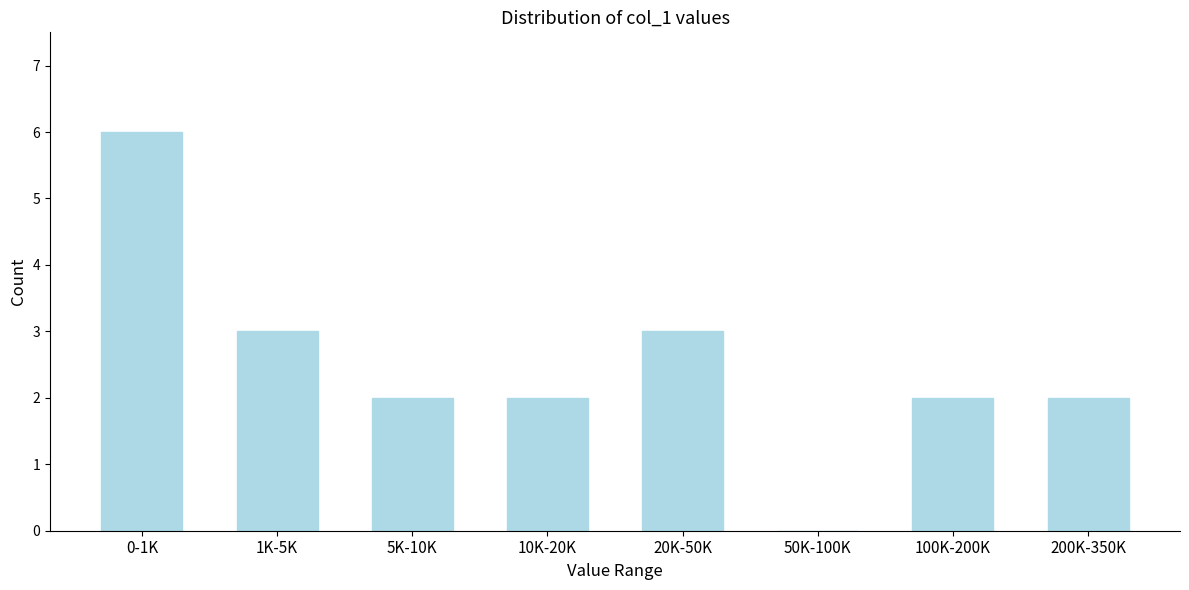

Reading left to right, list all the values displayed in this chart.

0-1K=6	1K-5K=3	5K-10K=2	10K-20K=2	20K-50K=3	50K-100K=0	100K-200K=2	200K-350K=2